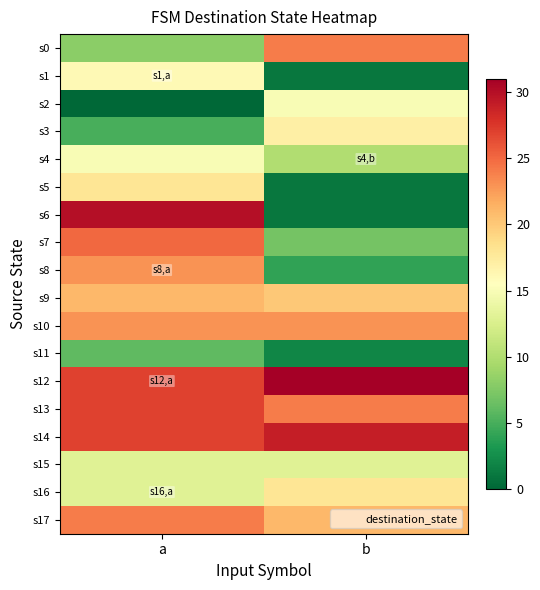

Rank the series by their maximum value, from lowest to highest.

s11, s15, s2, s4, s1, s3, s5, s16, s9, s8, s10, s0, s17, s7, s13, s14, s6, s12